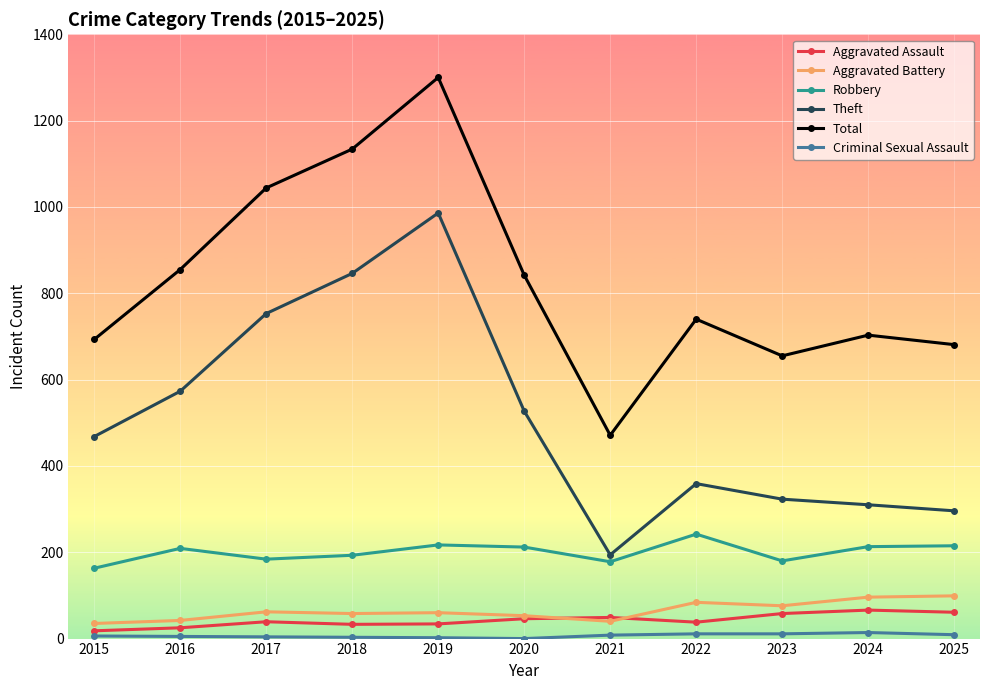

Which series has the largest range (max minus min)?

Total